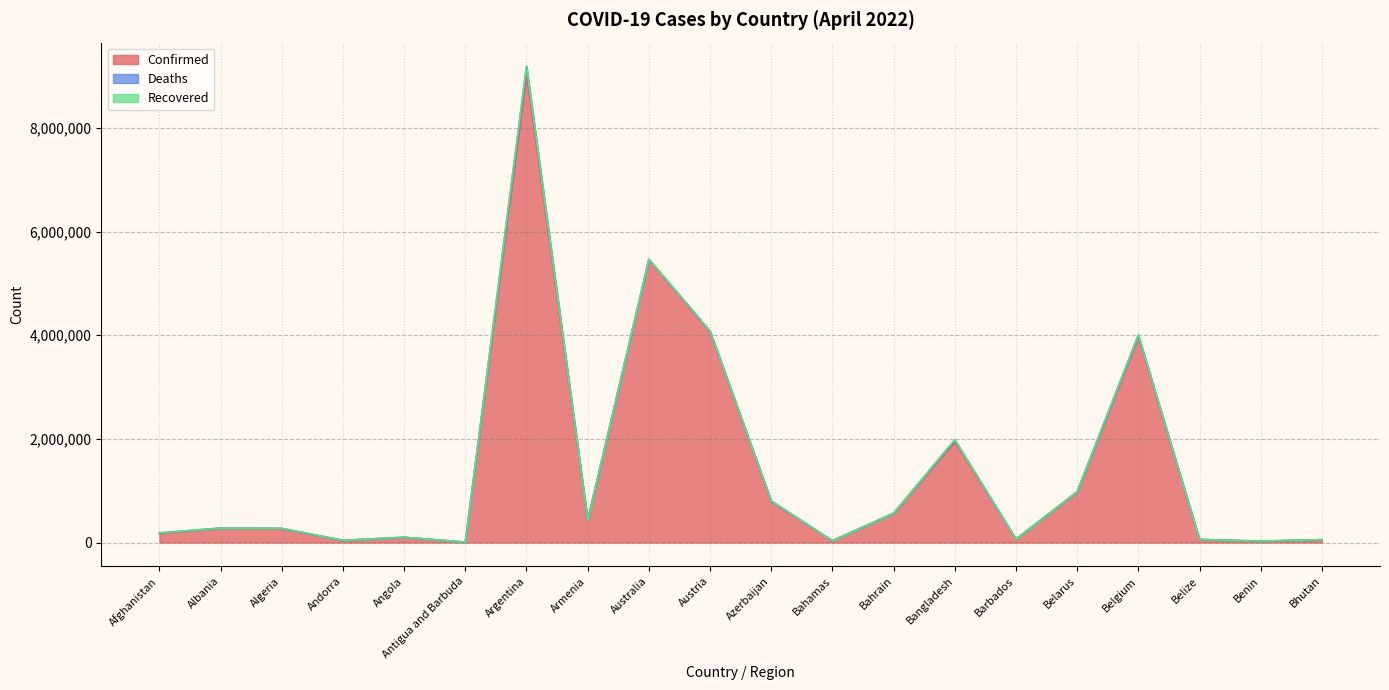

At how many categories does at least one series exceed 3233827?

4